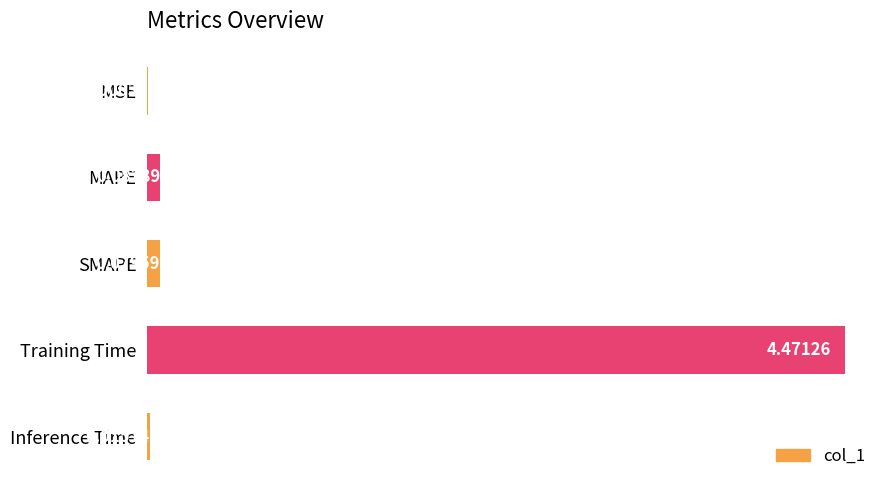

What is the change in value from MAPE to Training Time?

+4.4